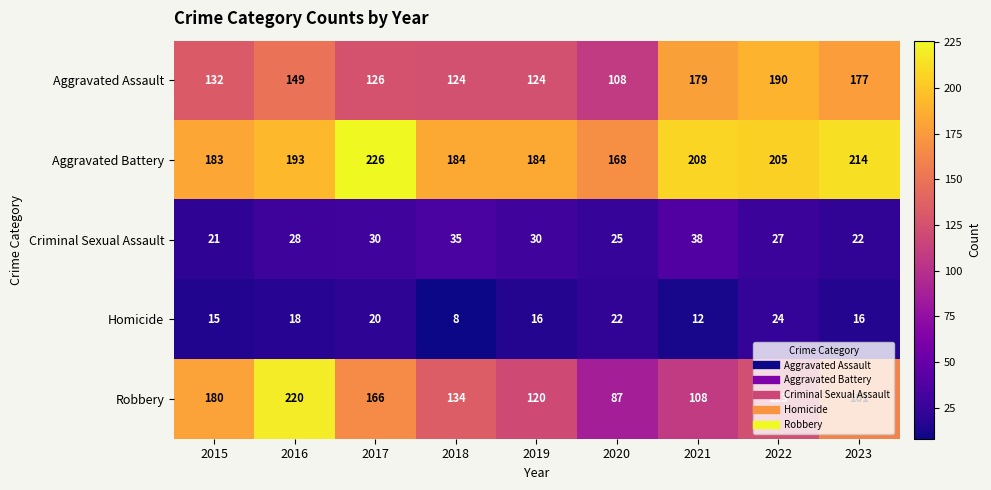

At 2021, list the series in order from smallest to largest.

Homicide, Criminal Sexual Assault, Robbery, Aggravated Assault, Aggravated Battery